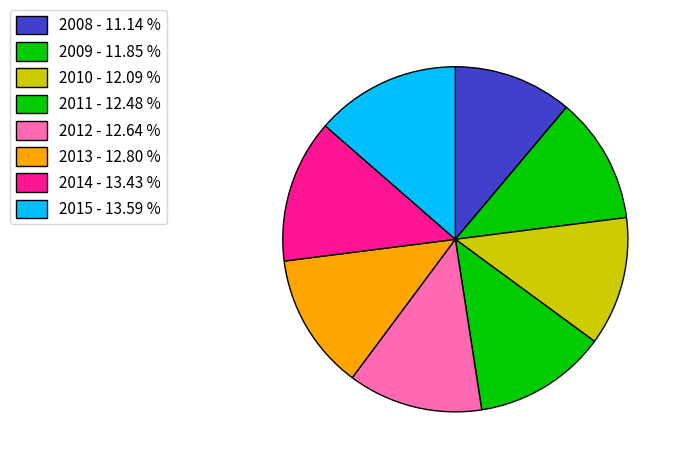

The 2012 slice represents 27% of the pie. True or false?

False